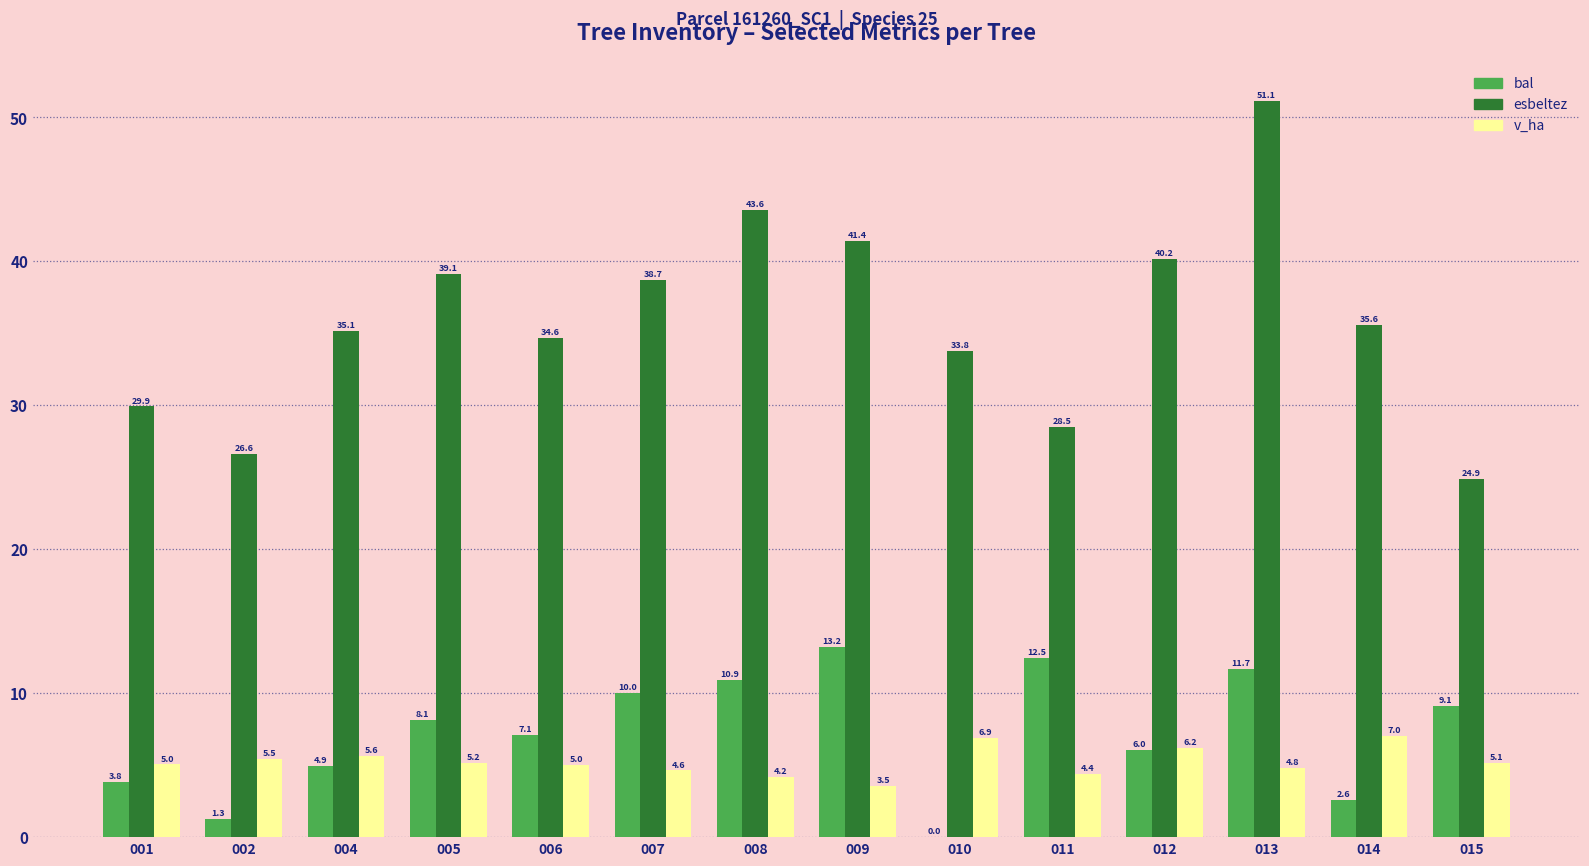

Is it true that esbeltez equals 17.7 at 002?

False